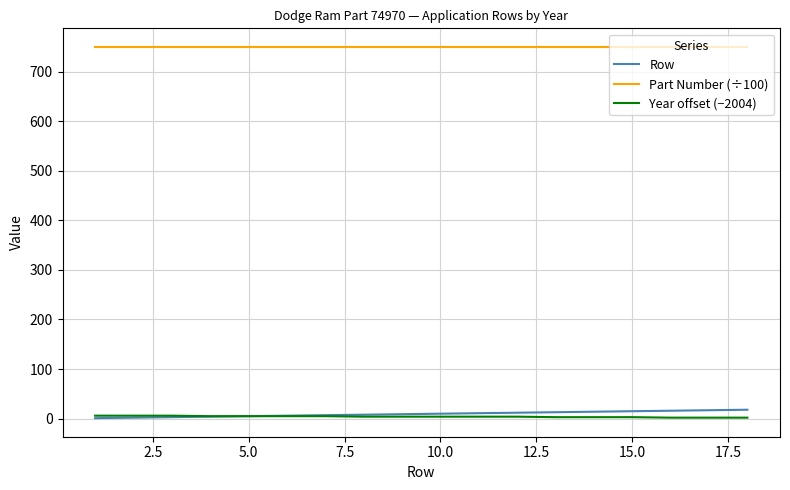

True or false: Part Number (÷100) and Row intersect in this chart.

False